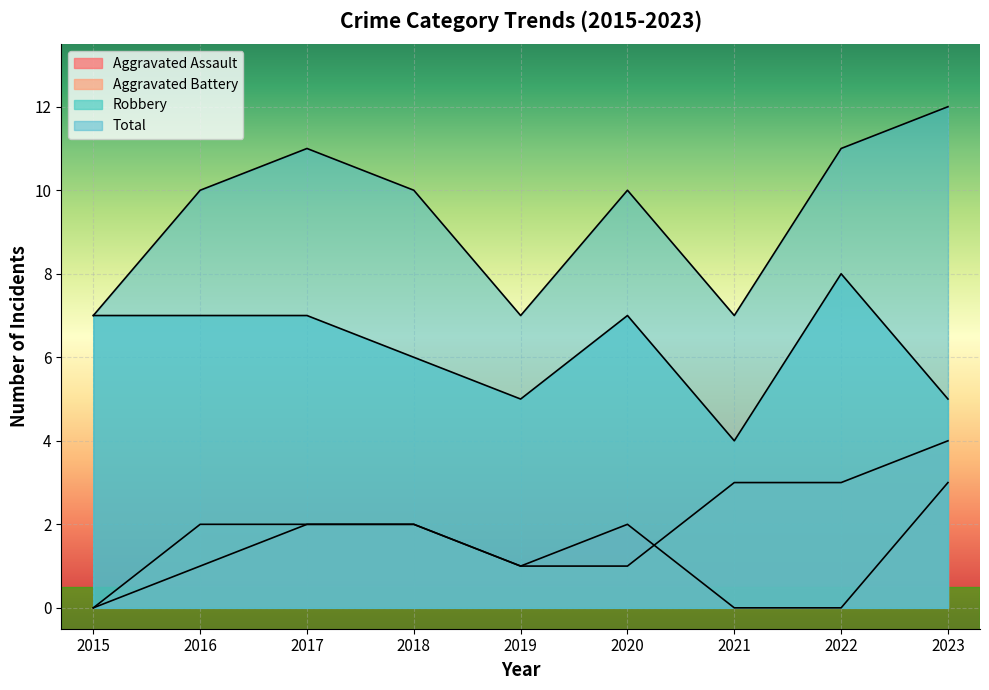

What is the sum of the Total values at 2020 and 2015?

17